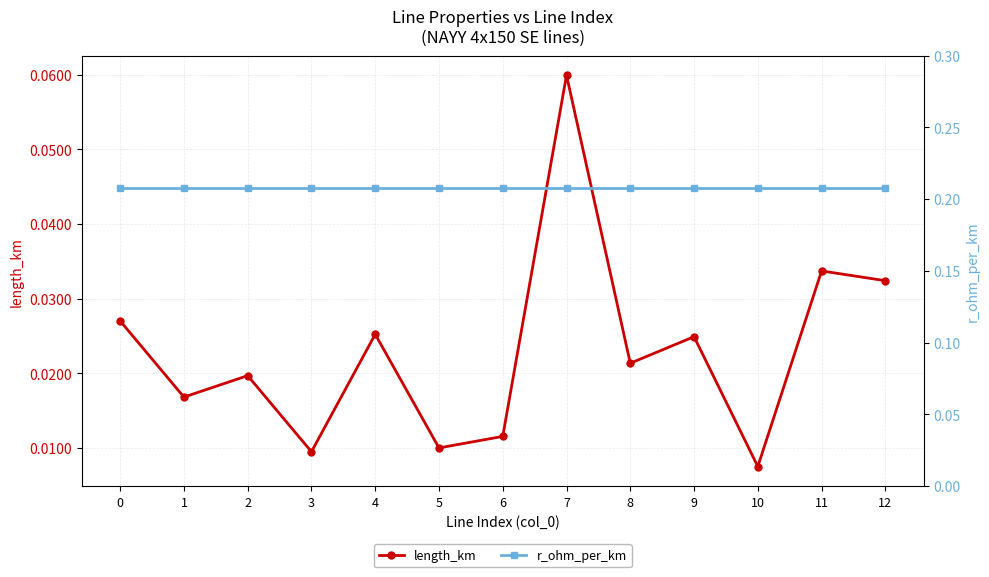

True or false: length_km has more than 2 points higher than both neighbors.

True